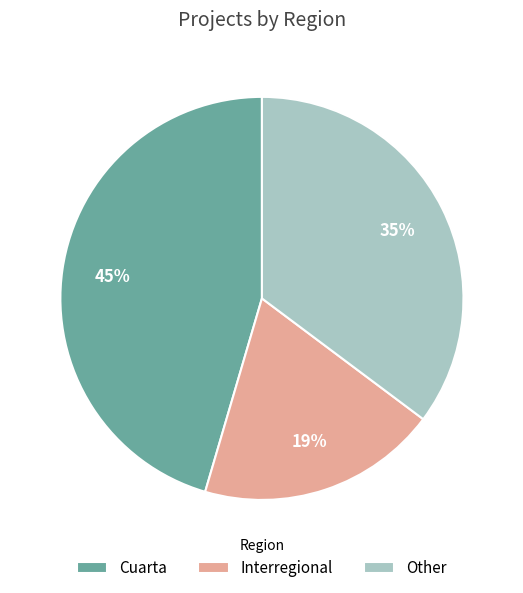

To the nearest percent, what is the average slice percentage?

33%